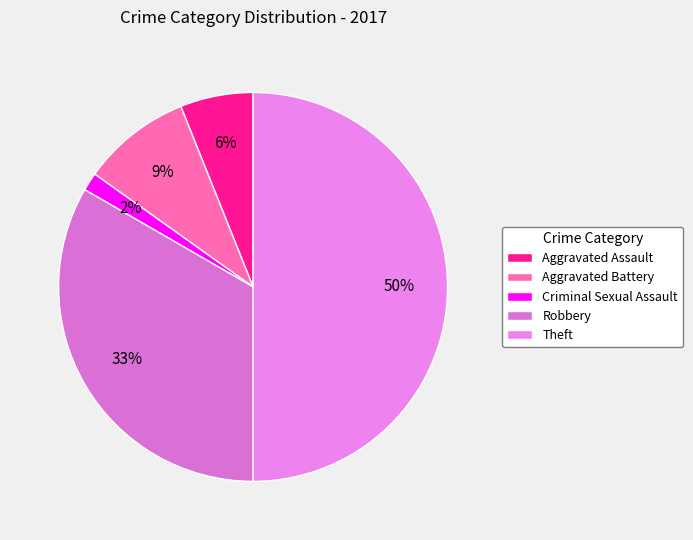

To the nearest percent, what percentage of the pie is Criminal Sexual Assault?

2%